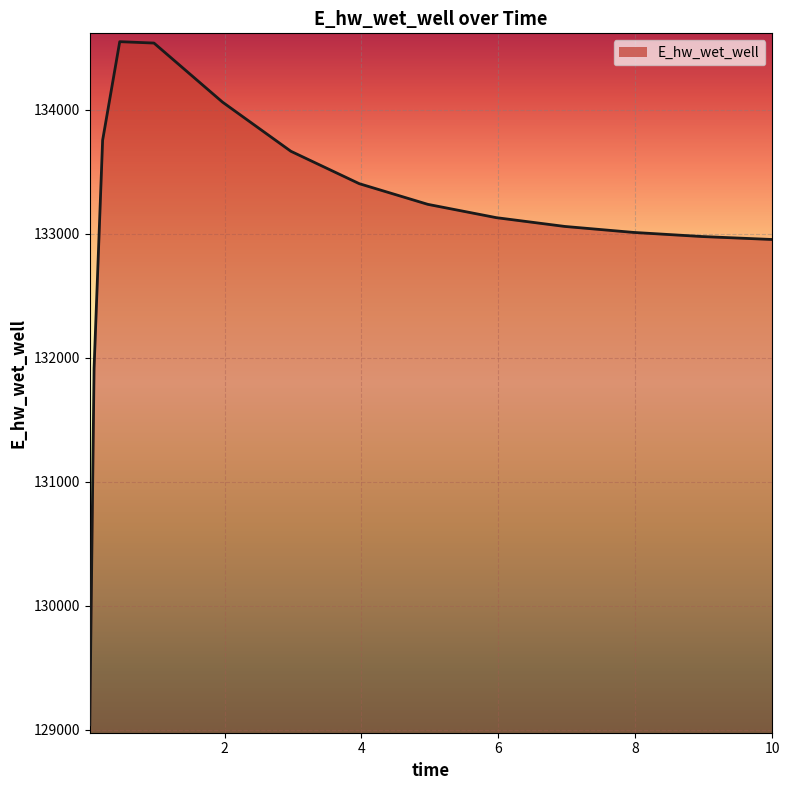

What is the smallest value displayed?

129040.6